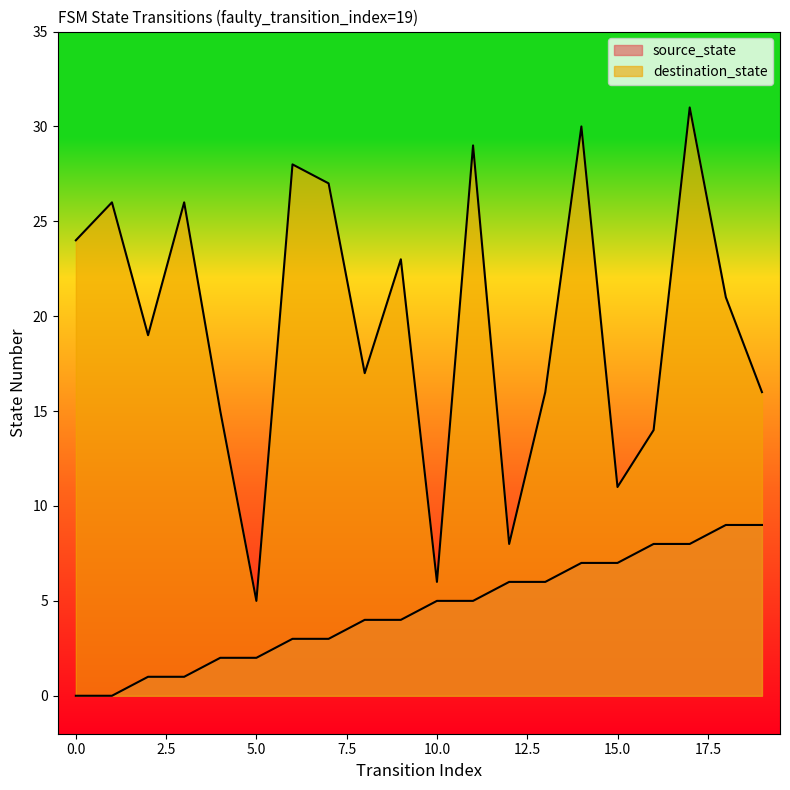

Between 10 and 12, which is larger?

12